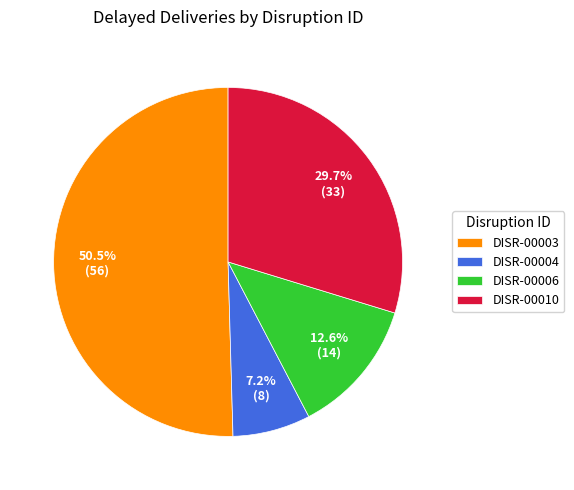

Which slice represents more than half of the pie?

DISR-00003